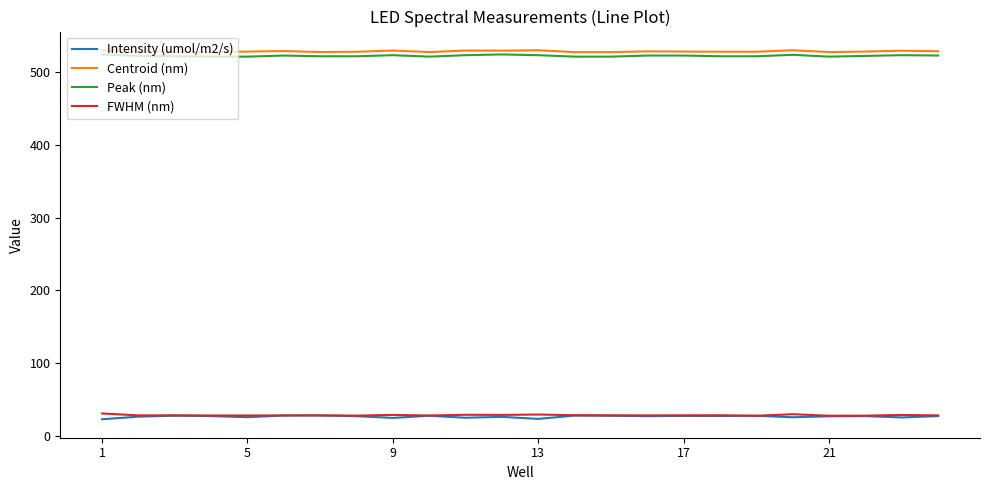

True or false: Intensity (umol/m2/s) and Peak (nm) cross at least once.

False